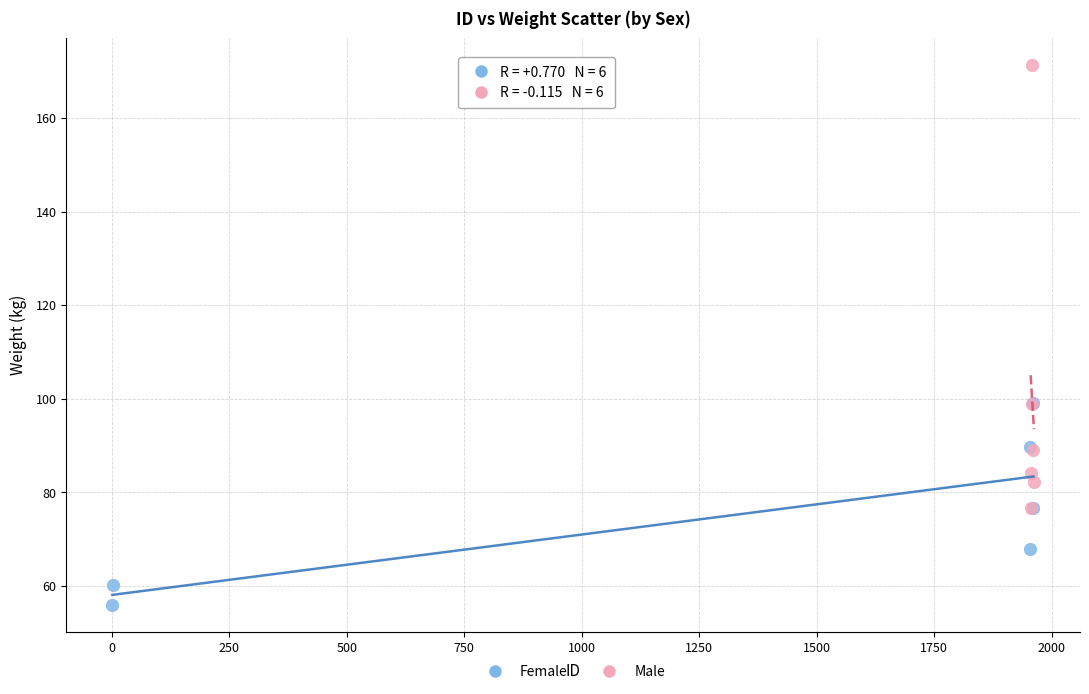

Which series contains the lowest Y value?

Female